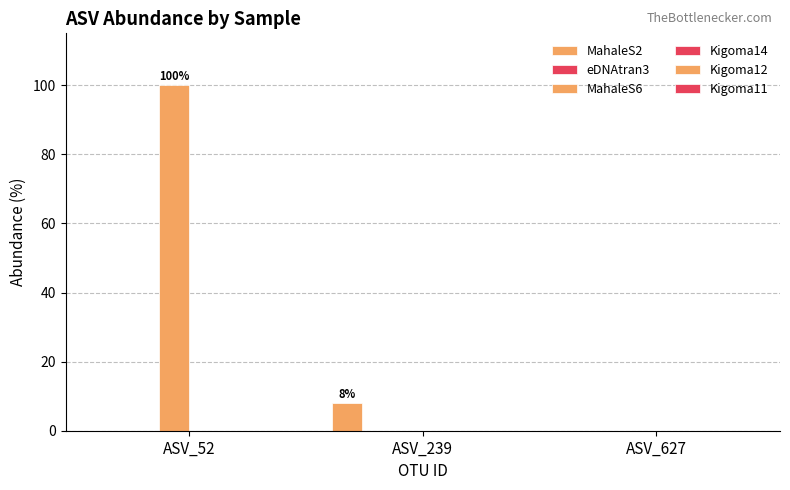

Which category has the highest value across all series?

ASV_52